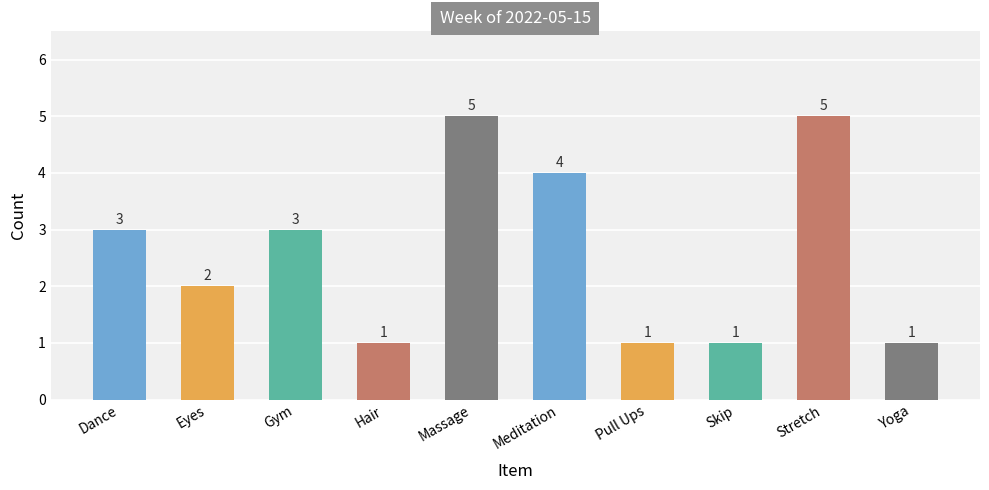

What is the label of the 9th bar from the left?

Stretch